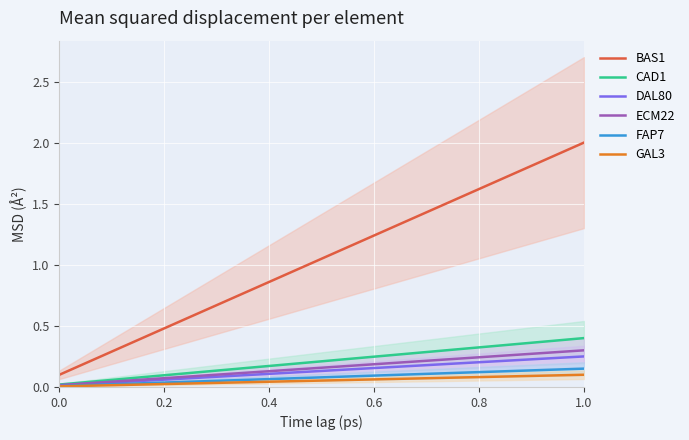

True or false: ECM22 and BAS1 intersect in this chart.

False